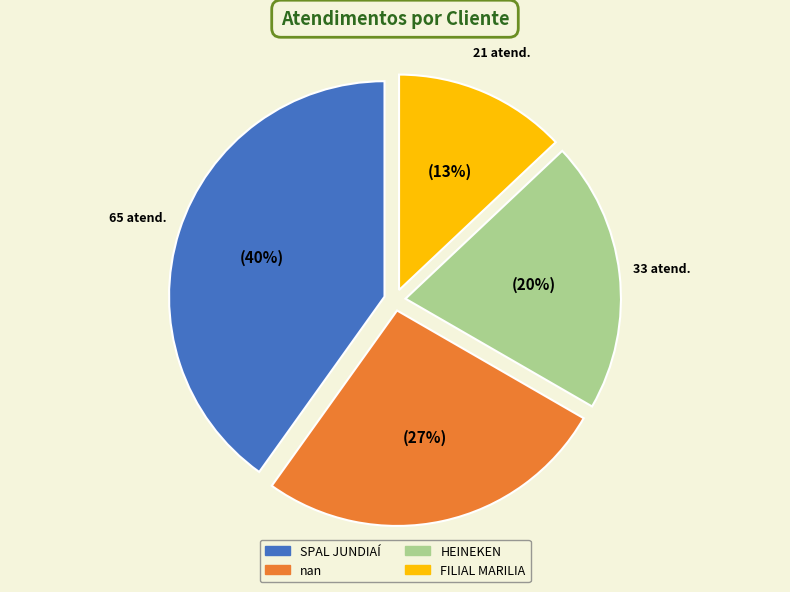

To the nearest percent, what is the combined percentage of nan and HEINEKEN?

47%